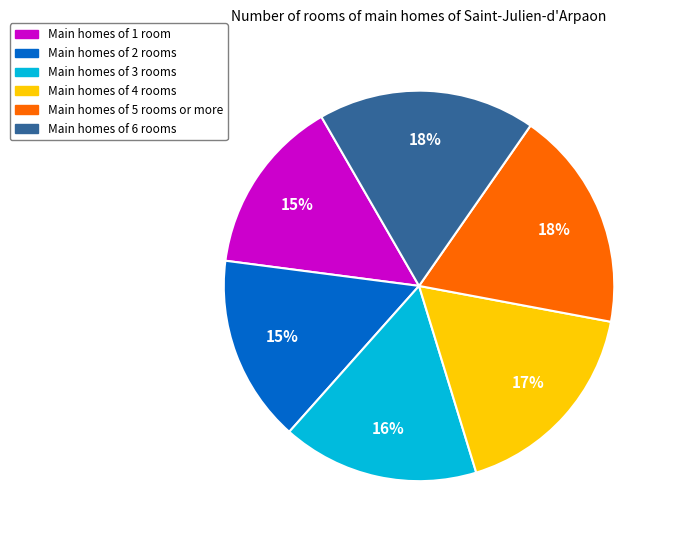

Is there a majority slice in this chart?

No